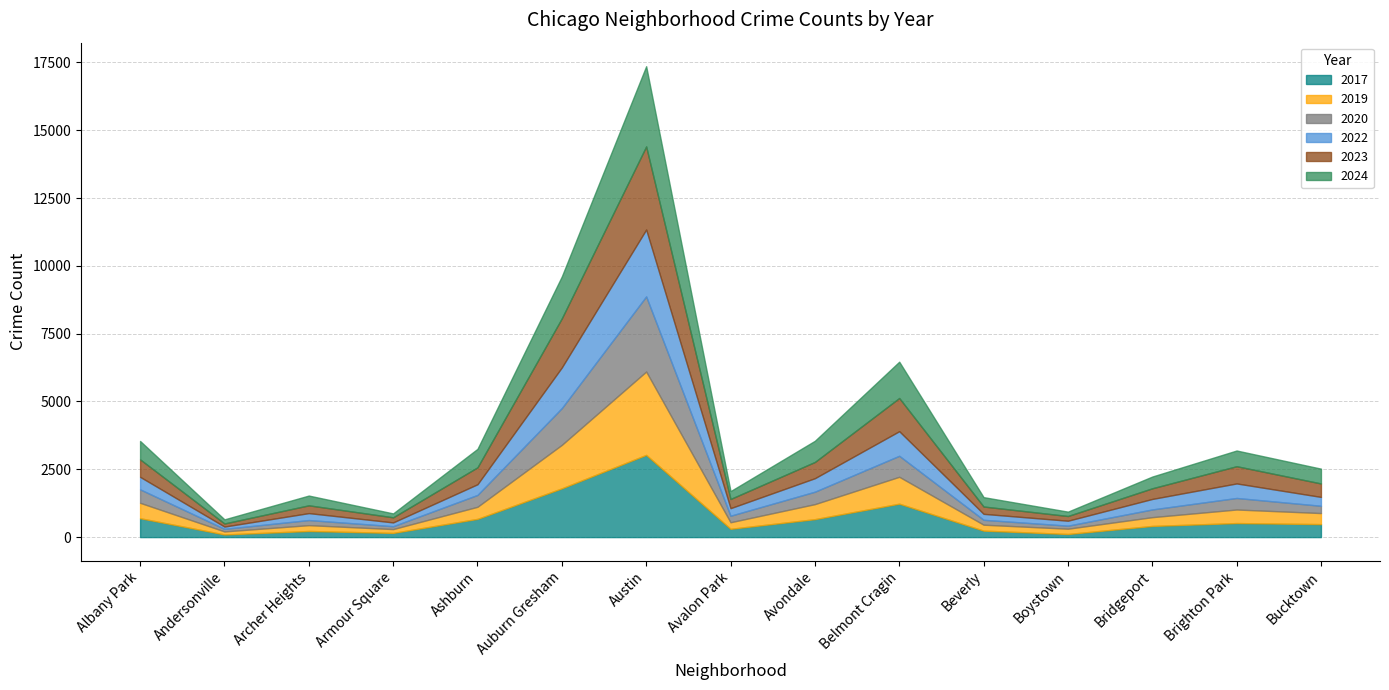

What is the sum of all 2024 values?

10990